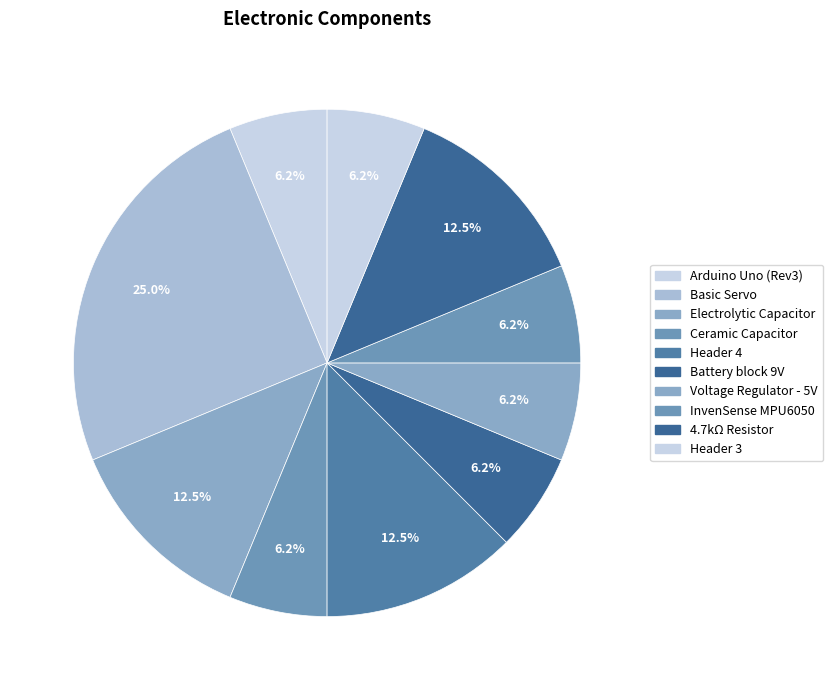

How many segments does this pie chart have?

10